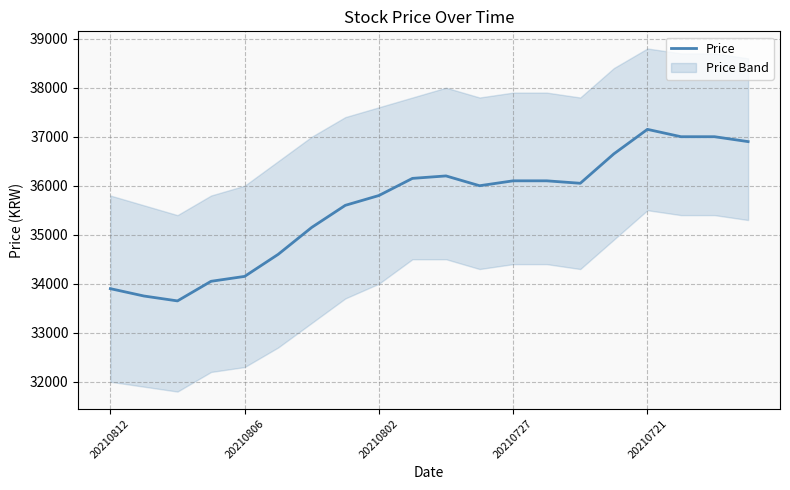

Reading right to left, what are all the values shown in this chart?

36900	37000	37000	37150	36650	36050	36100	36100	36000	36200	36150	35800	35600	35150	34600	34150	34050	33650	33750	33900